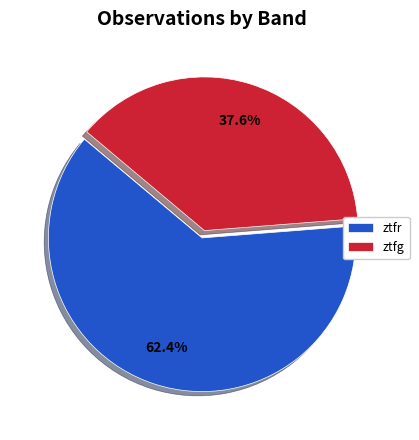

To the nearest percent, what is the difference between the largest and smallest slice percentages?

25%